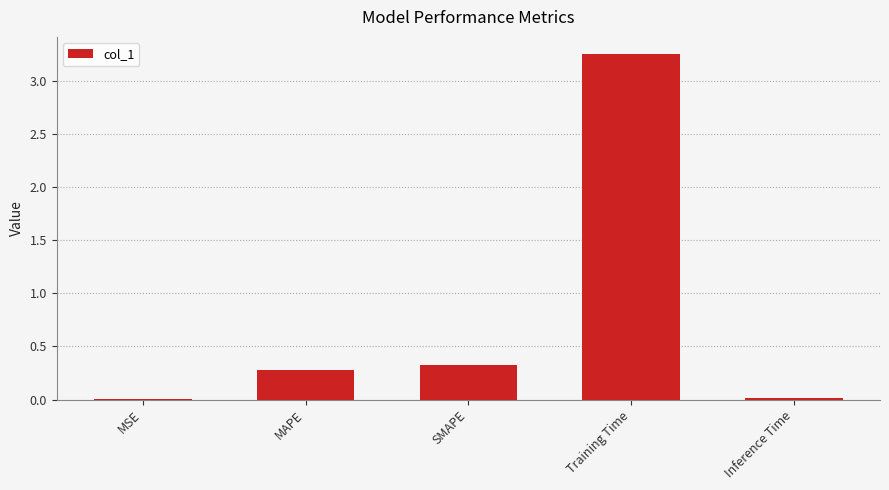

What is the sum of all values?

3.9